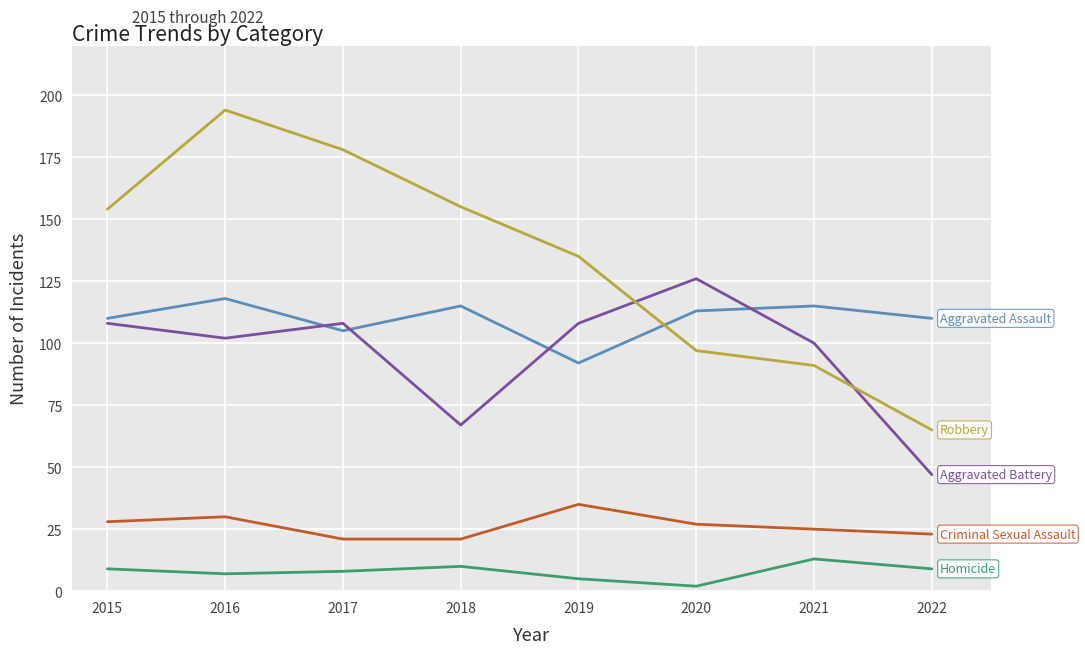

What is the total value across all series at 2016?

451